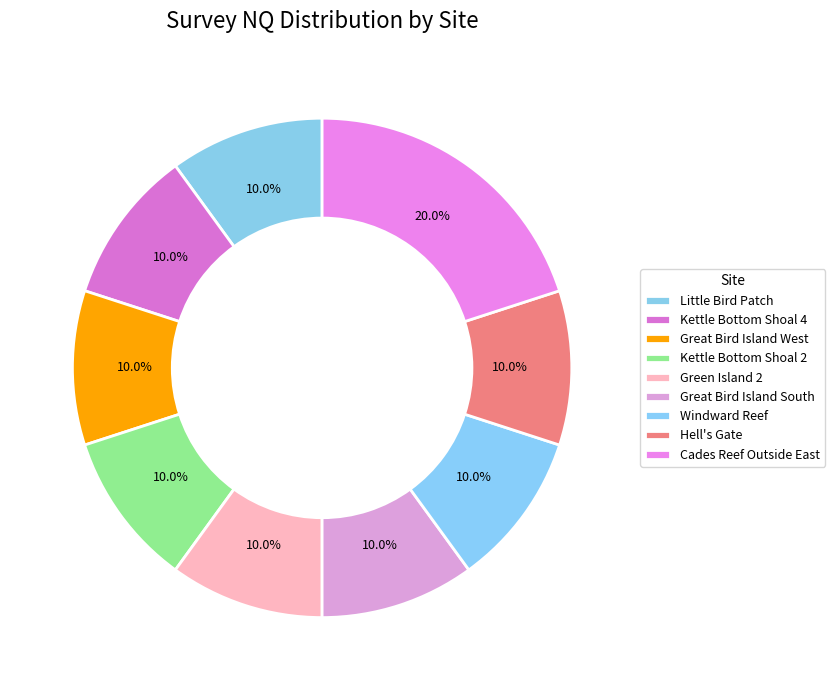

Count the number of slices in the pie.

9